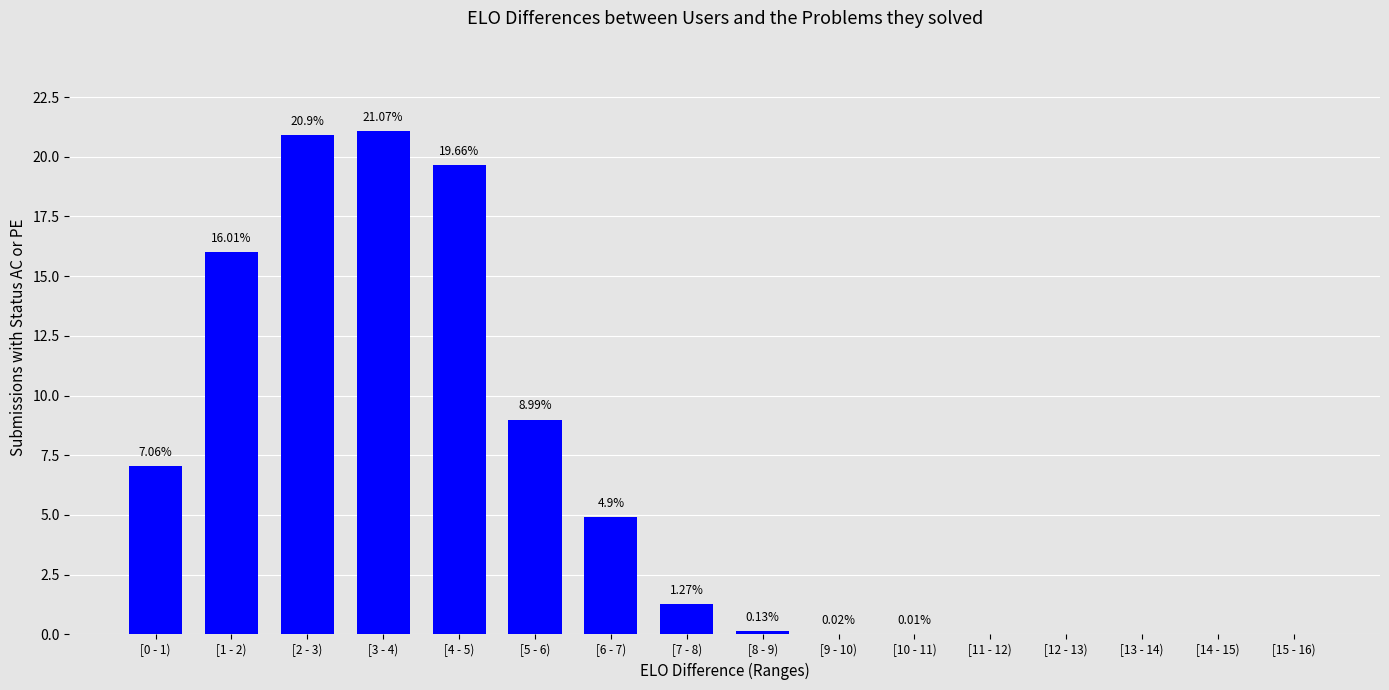

What is the ratio of the value at [3 - 4) to the value at [0 - 1)?

3.0